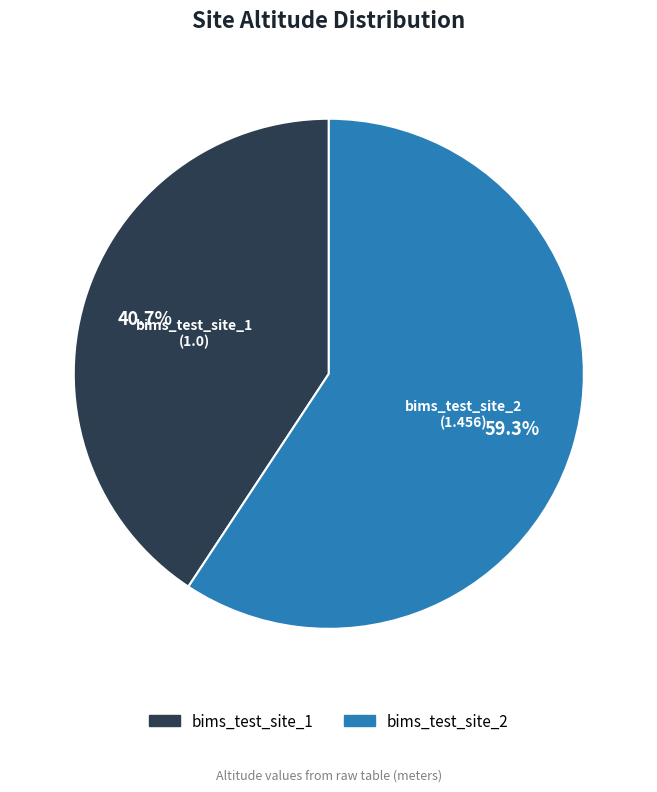

What percentage do bims_test_site_1 and bims_test_site_2 together represent?

100.0%